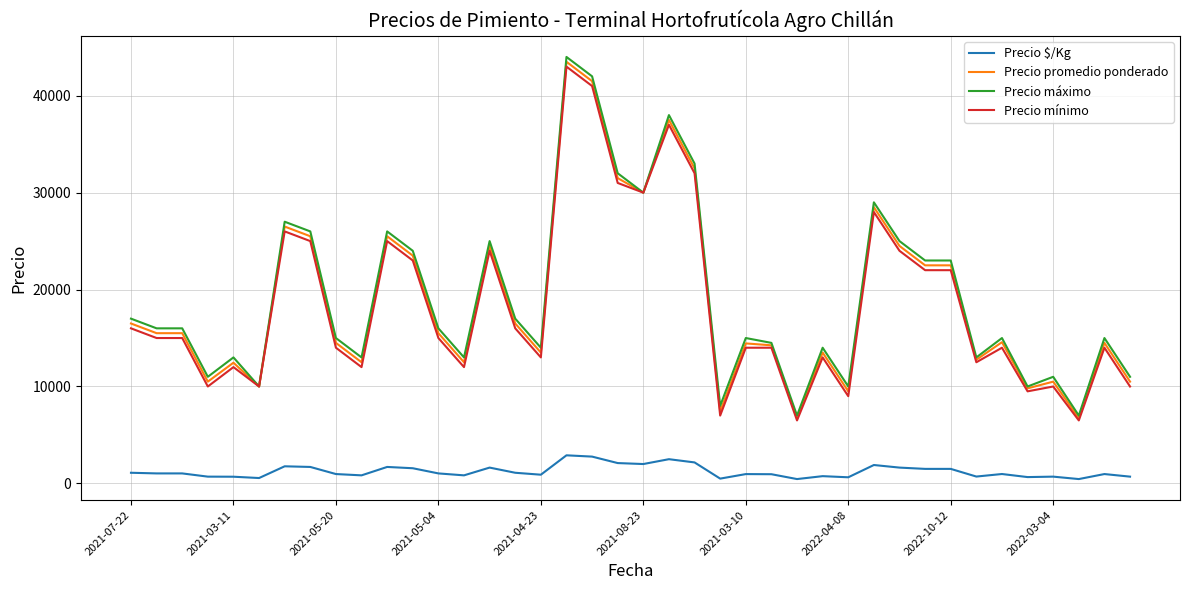

What is the difference between the maximum and minimum values in the Precio máximo series?

37000